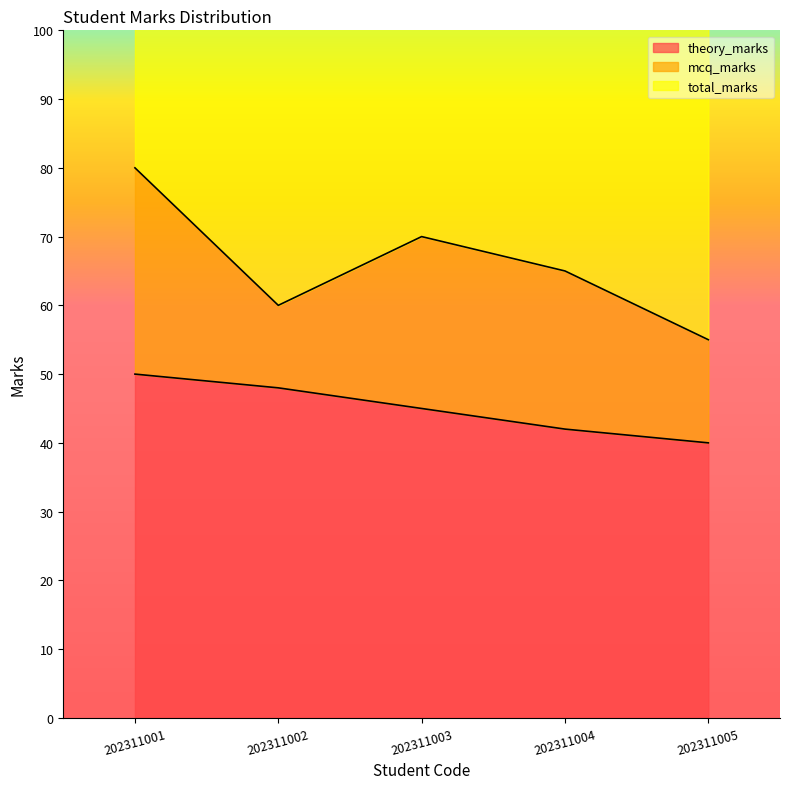

Which series has the largest total across all categories?

total_marks